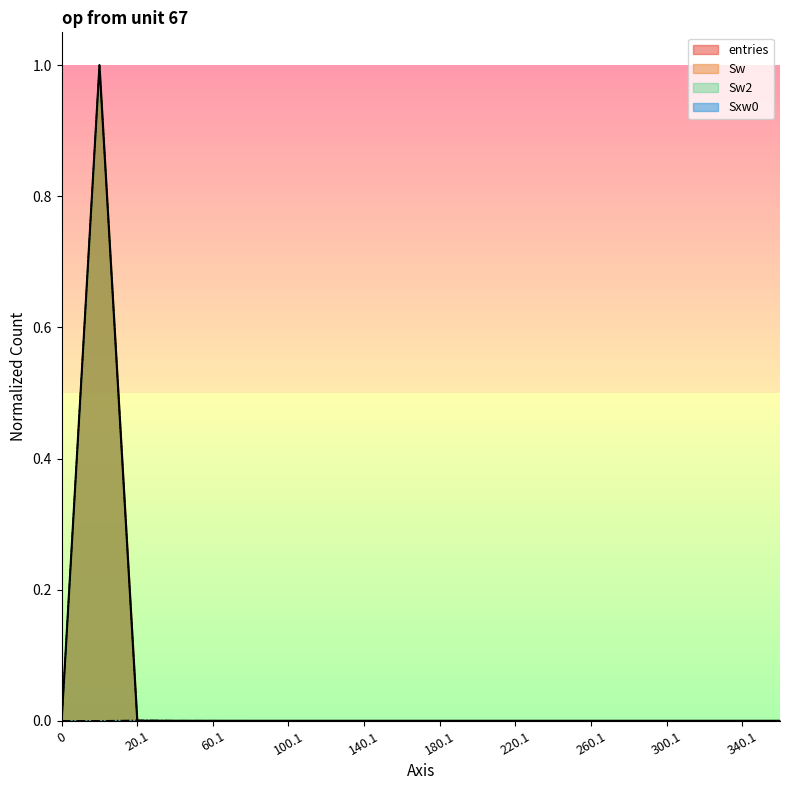

Which series ends up on top after the final intersection of Sxw0 and Sw?

Sxw0